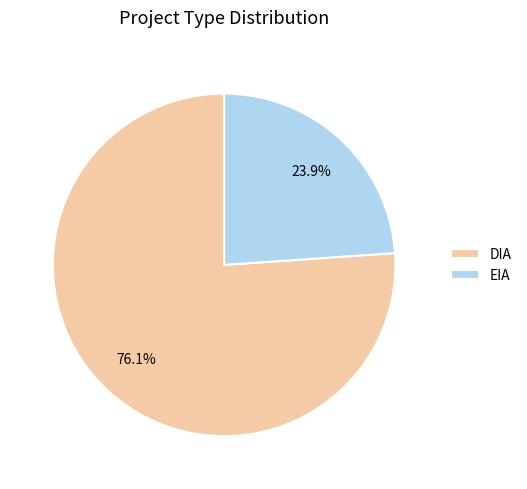

Do EIA and DIA together represent more than half of the pie?

Yes